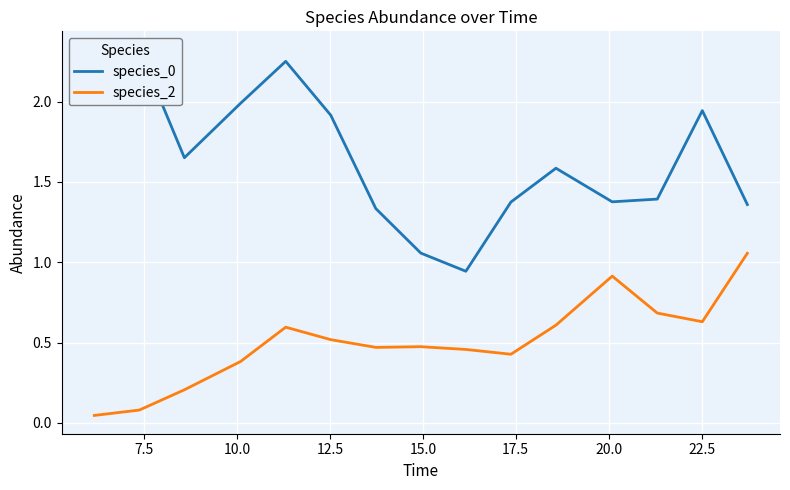

Is it true that species_2 equals 0.8 at 17.5?

False